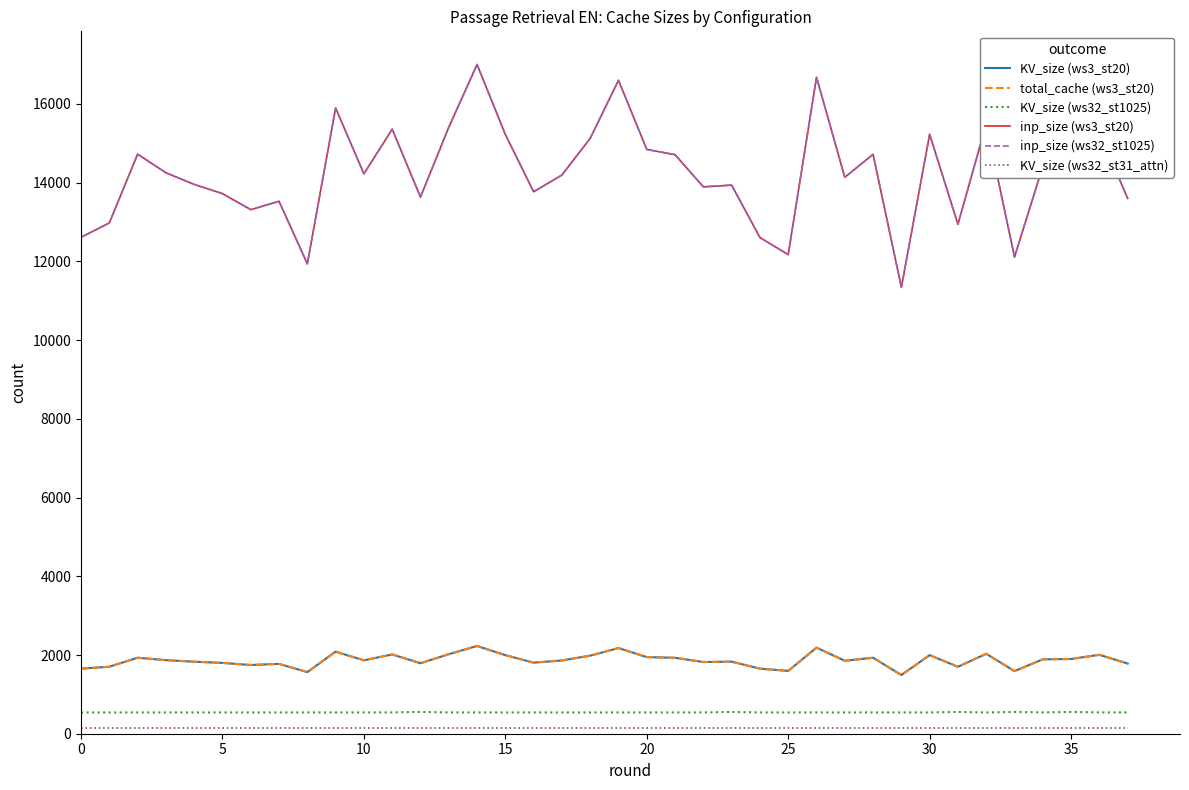

True or false: inp_size (ws32_st1025) and total_cache (ws3_st20) cross at least once.

False